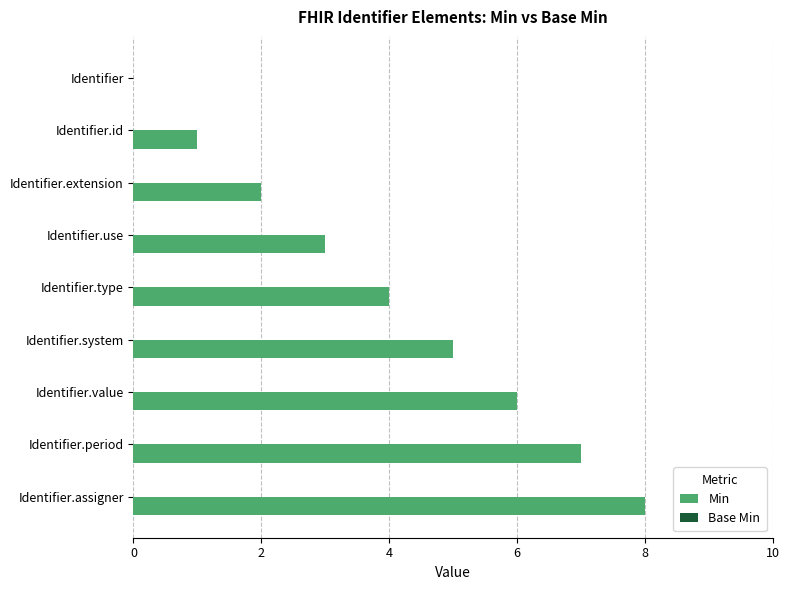

True or false: the data shows 7 at Identifier.period.

True